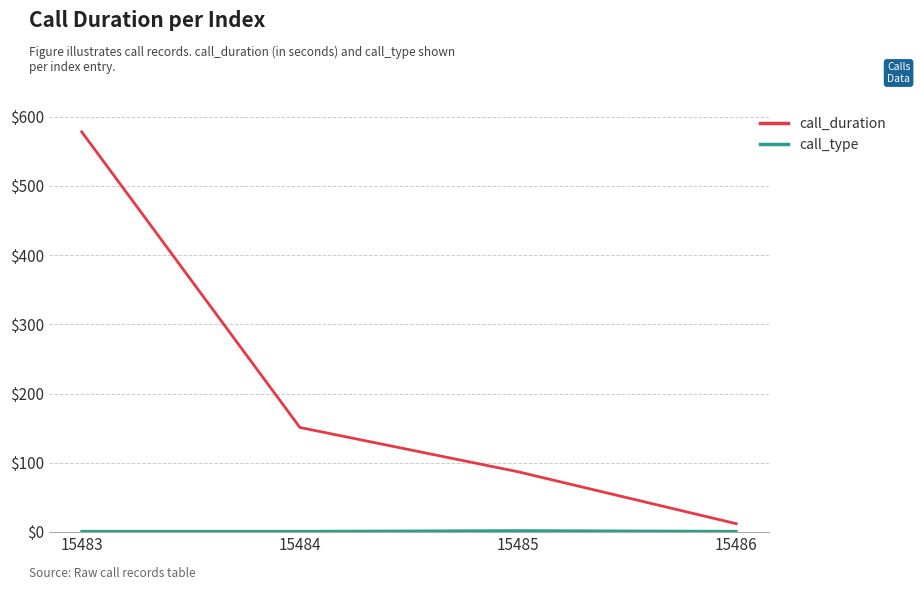

What is the sum of the call_duration values at 15483 and 15485?

665